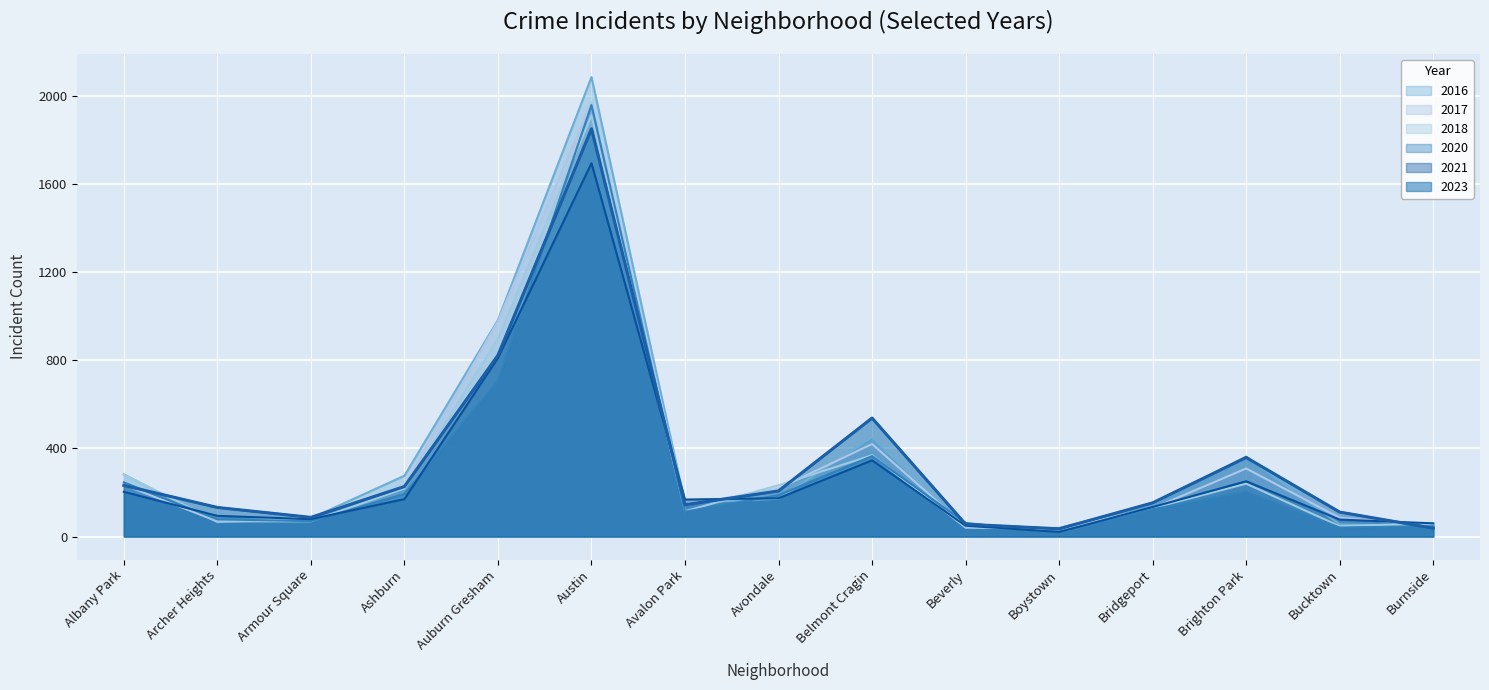

The 2017 series shows 496 at Auburn Gresham. True or false?

False